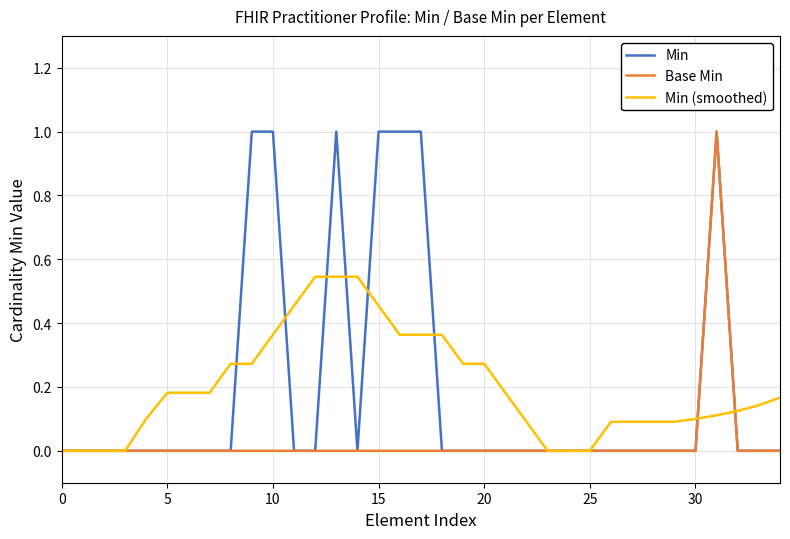

What is the greatest value displayed?

1.0